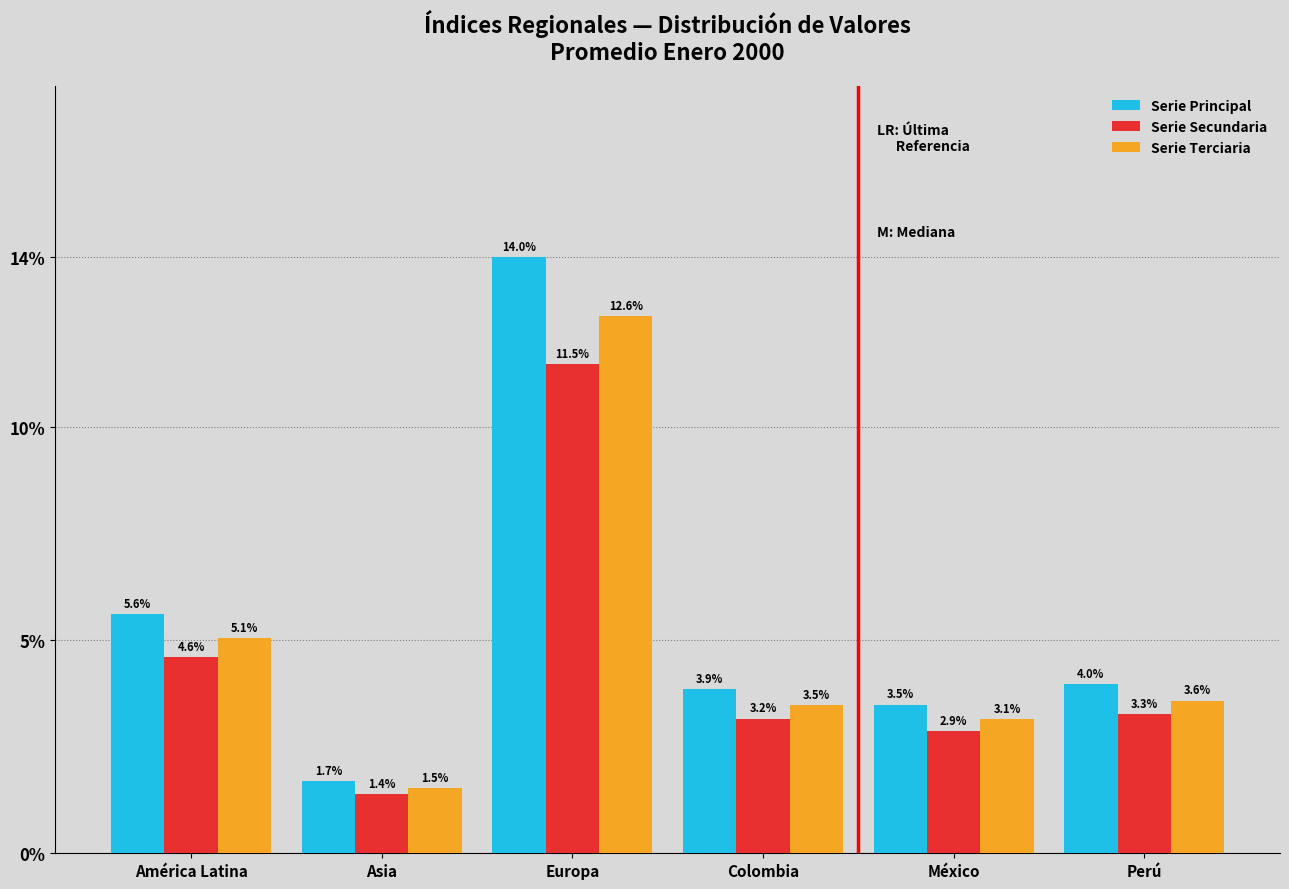

At how many categories does at least one series exceed 8?

1